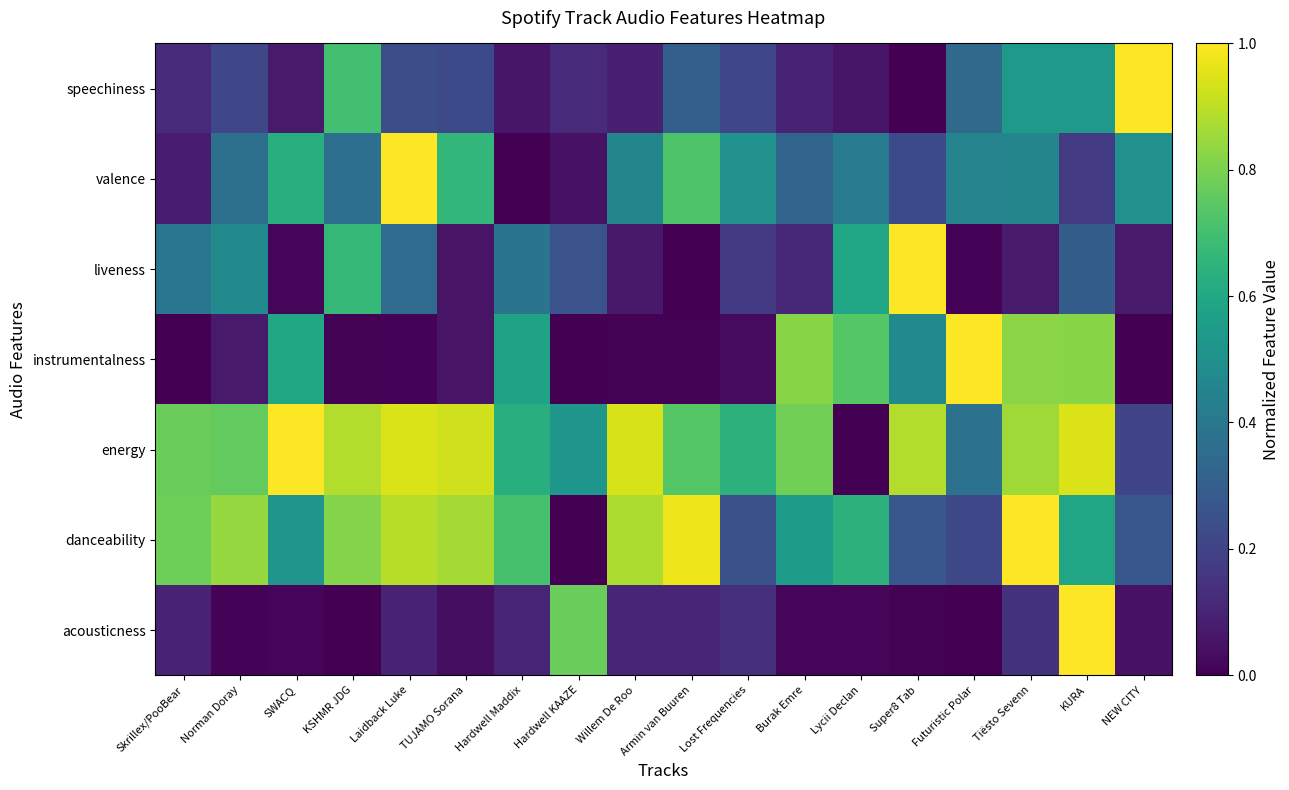

At Super8 Tab, list the series in order from largest to smallest.

liveness, energy, instrumentalness, danceability, valence, acousticness, speechiness